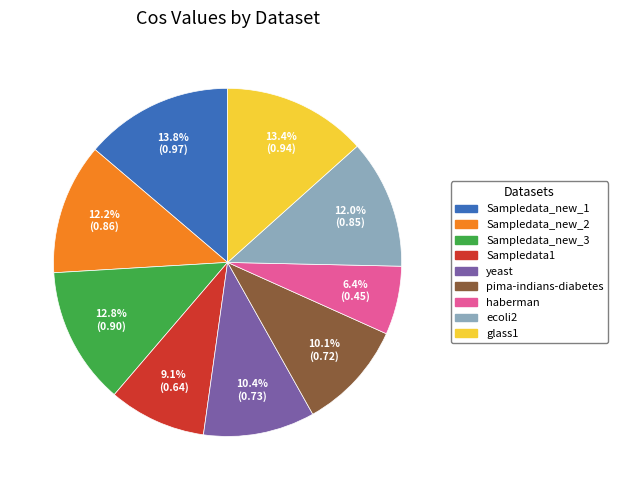

To the nearest percent, what is the difference between the largest and smallest slice percentages?

7%